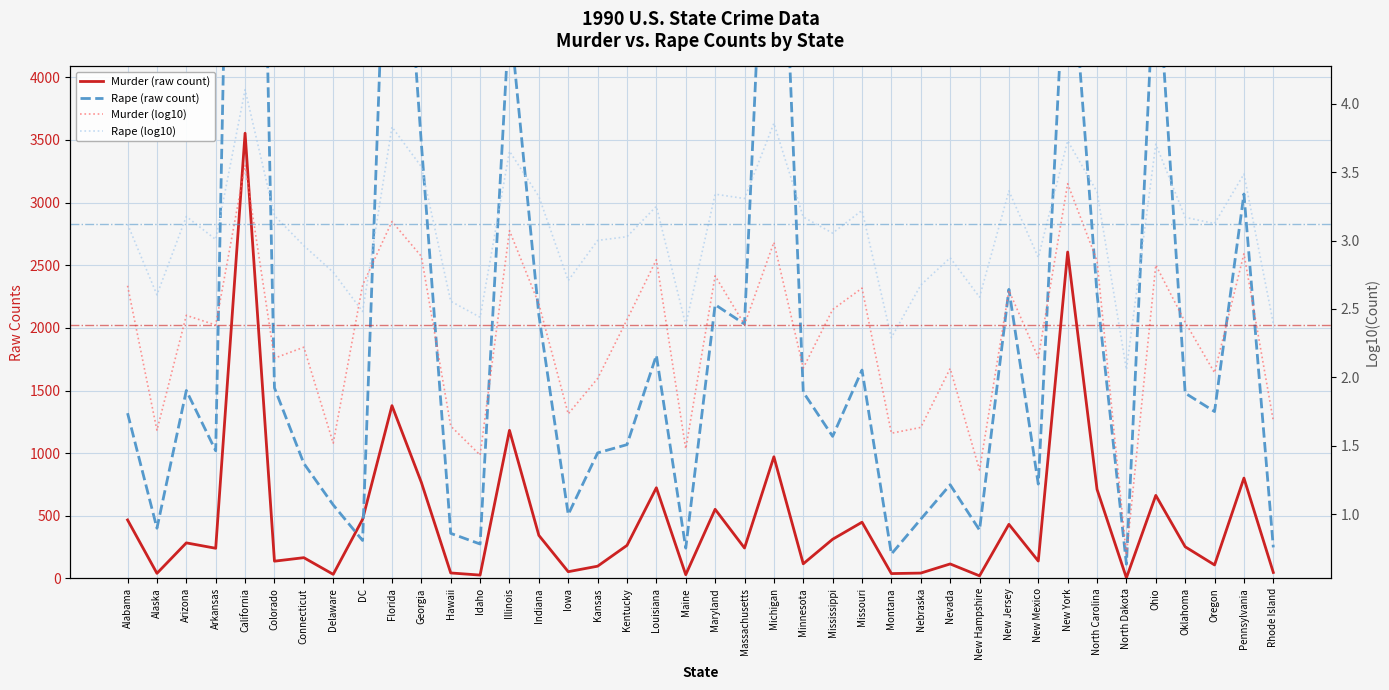

Between New York and North Dakota, which is larger?

New York